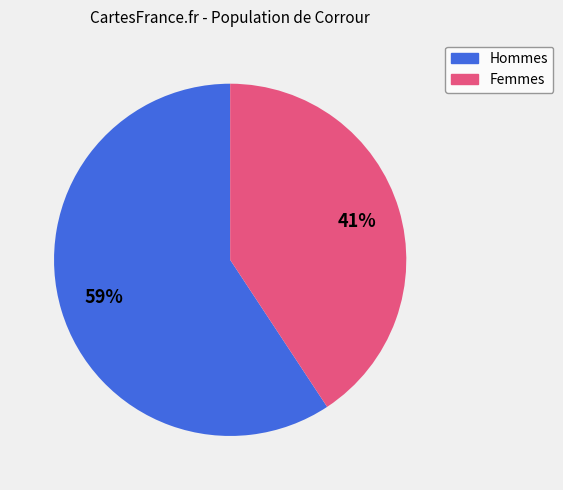

Does any single category account for the majority?

Yes